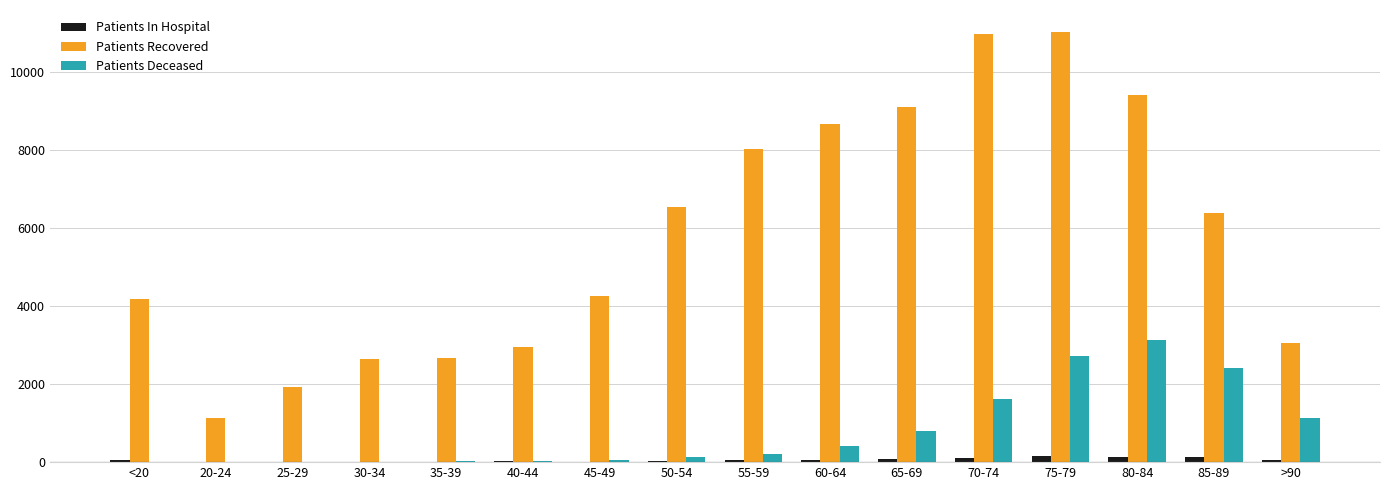

What is the spread (max minus min) of values at 60-64?

8597